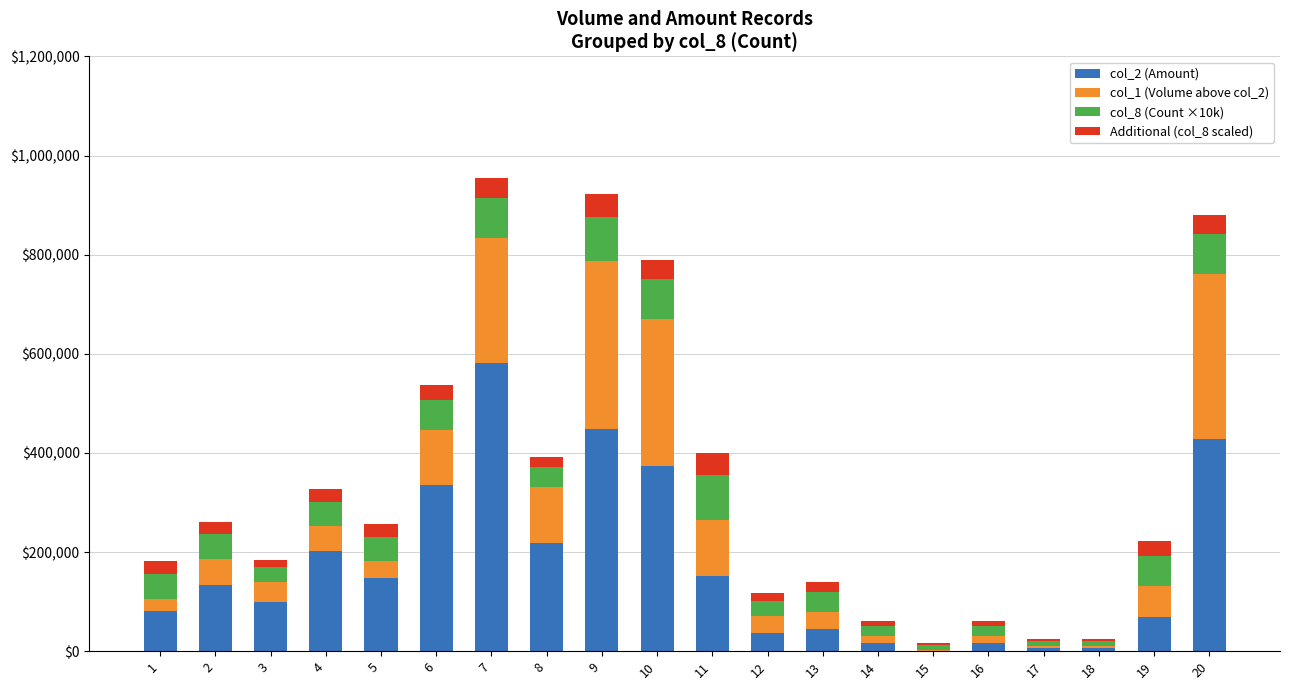

What is the total value across all series at 8?

392000